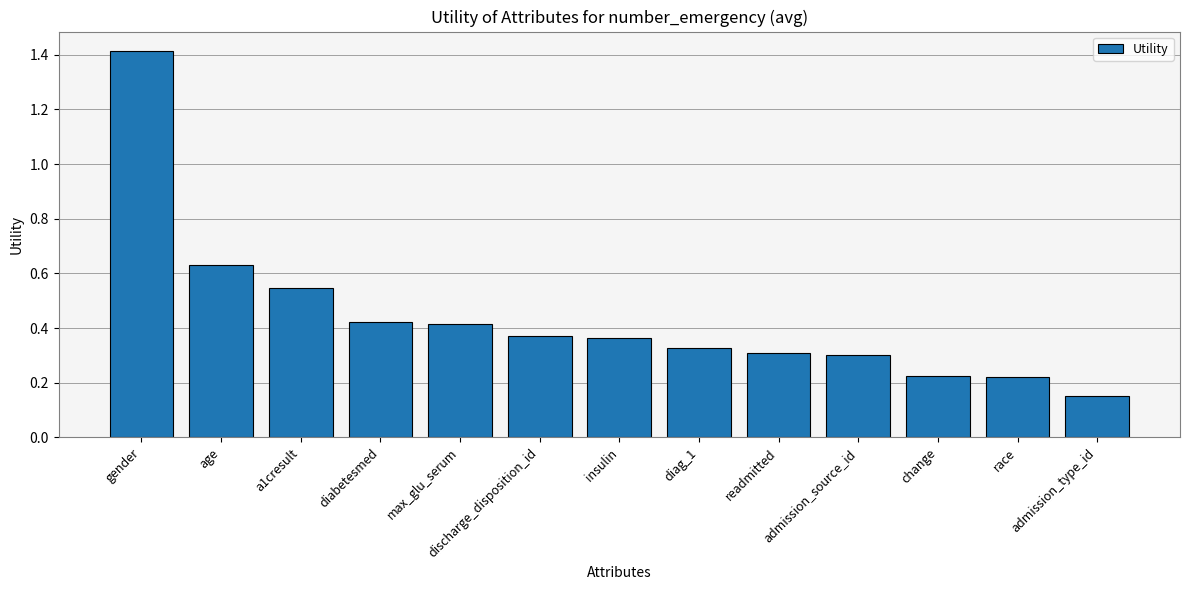

How many distinct data groups are displayed?

1